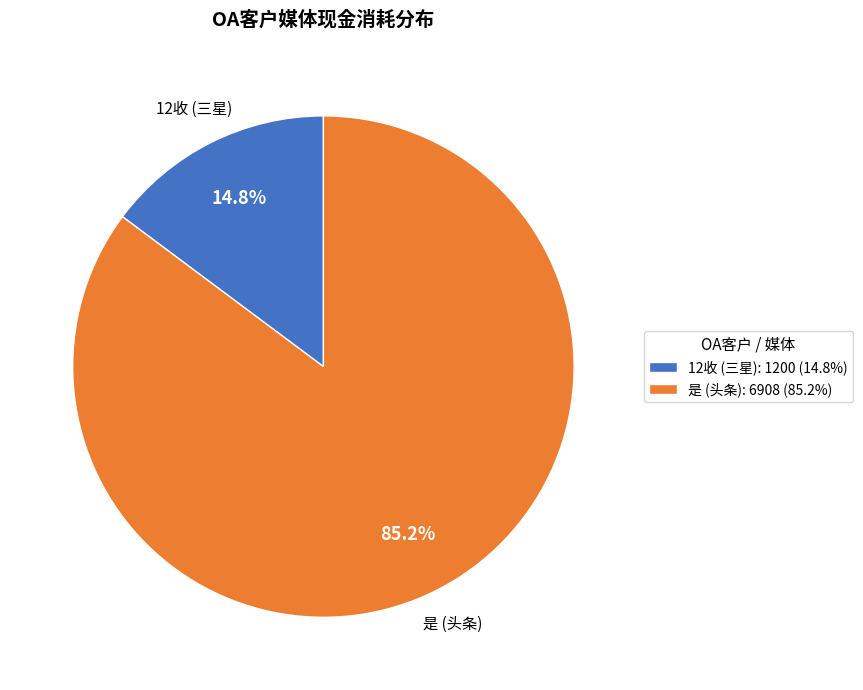

What is the total percentage of 是 and 12收?

100.0%